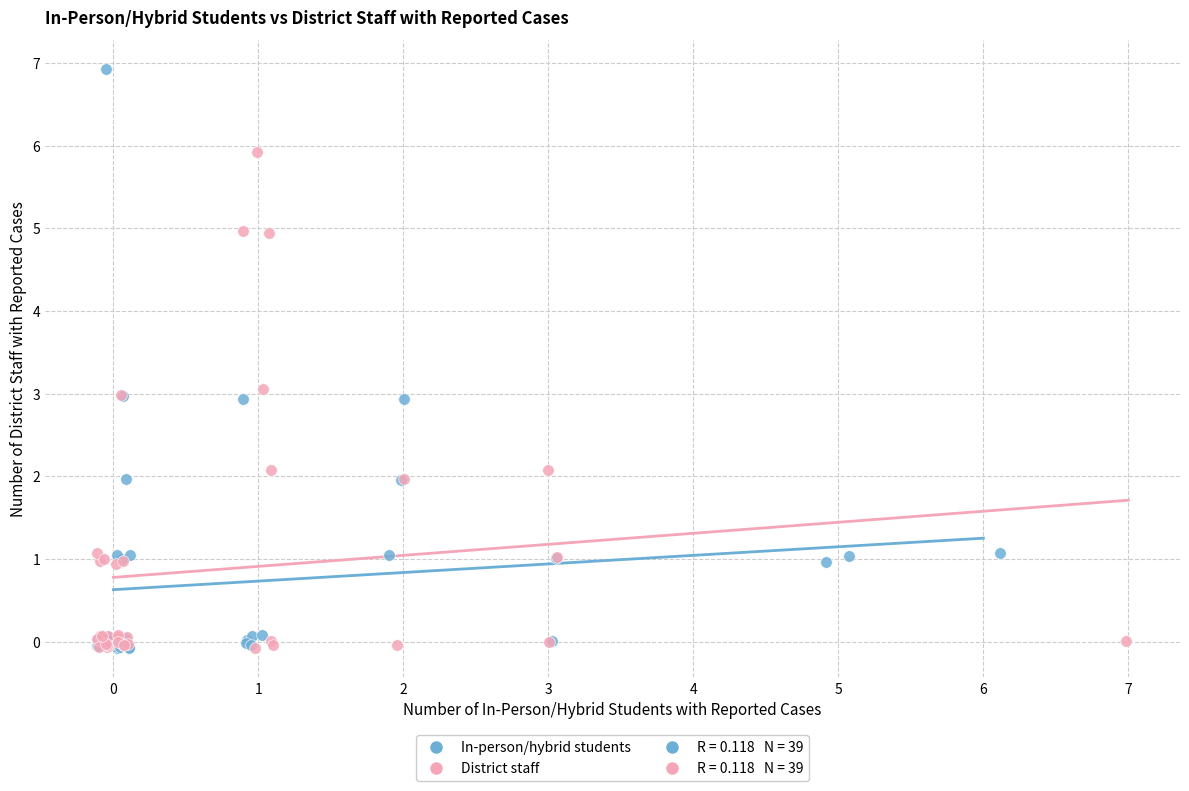

Which series has the largest Y range (max minus min)?

In-person/hybrid students